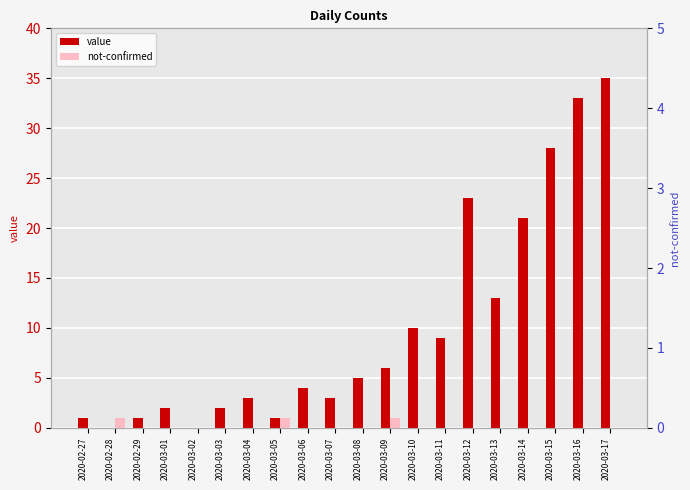

At which label is not-confirmed closest to 0?

2020-02-27